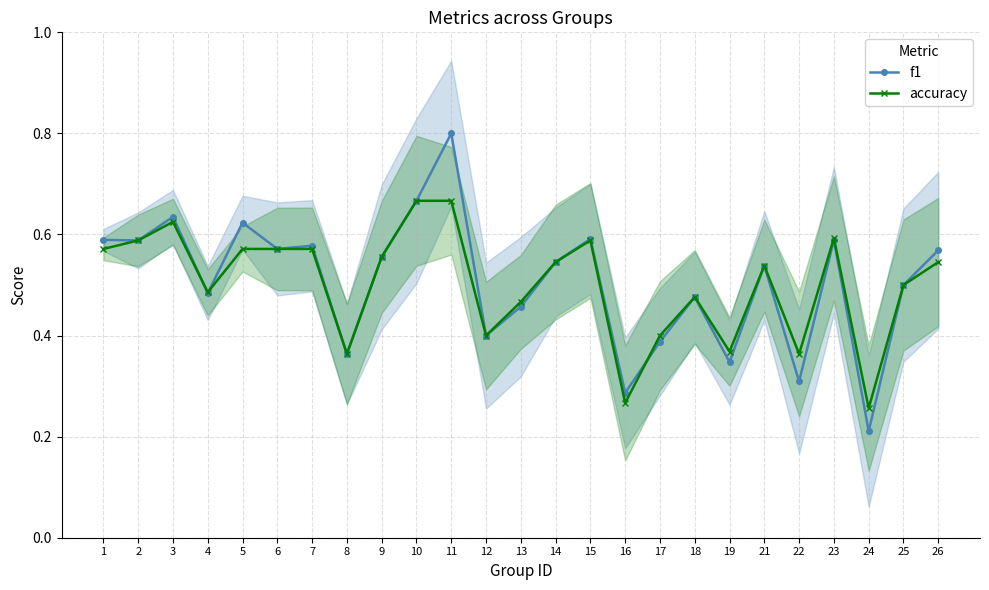

At 9, list the series in order from smallest to largest.

f1, accuracy